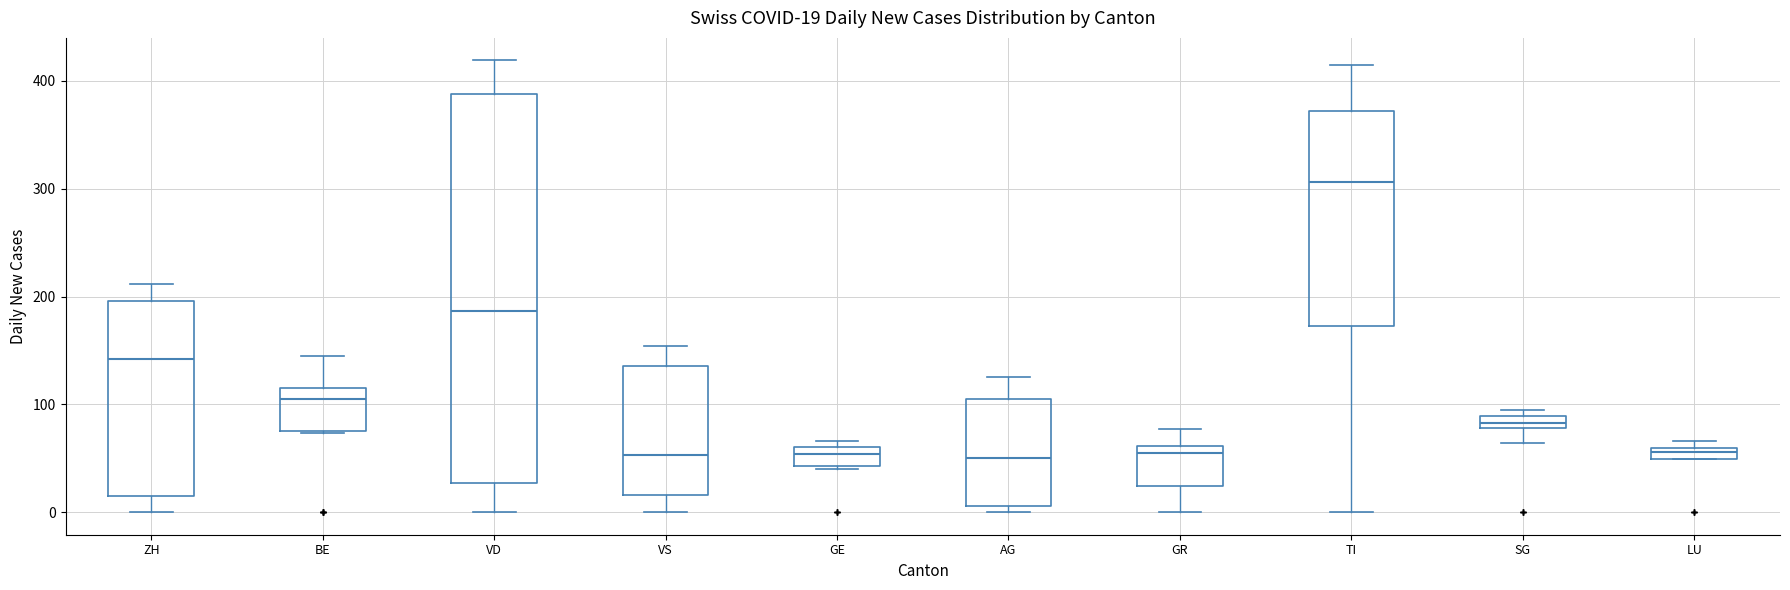

Which box's median line is the highest?

TI